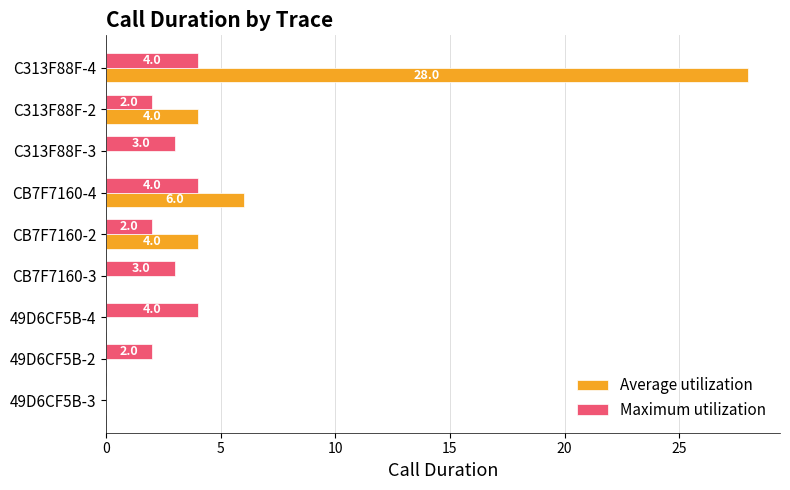

Which series has the largest total across all categories?

Average utilization